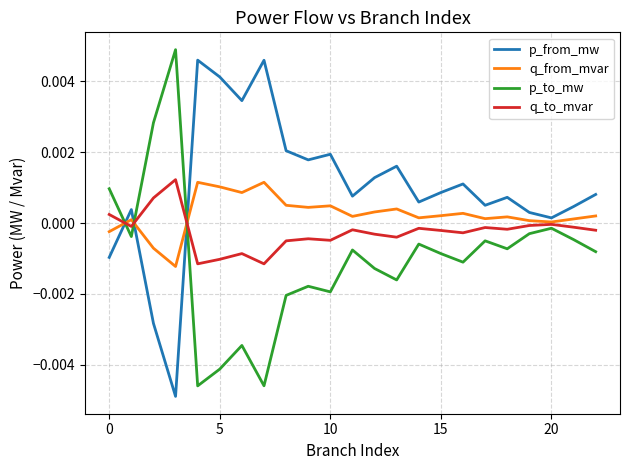

True or false: p_to_mw and q_from_mvar cross at least once.

True